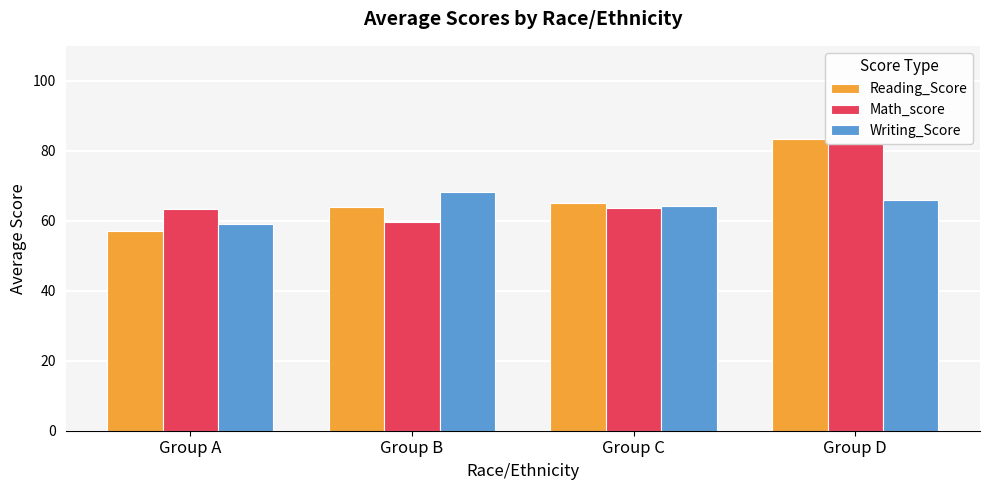

What is the difference between the Writing_Score values at Group B and Group A?

9.0